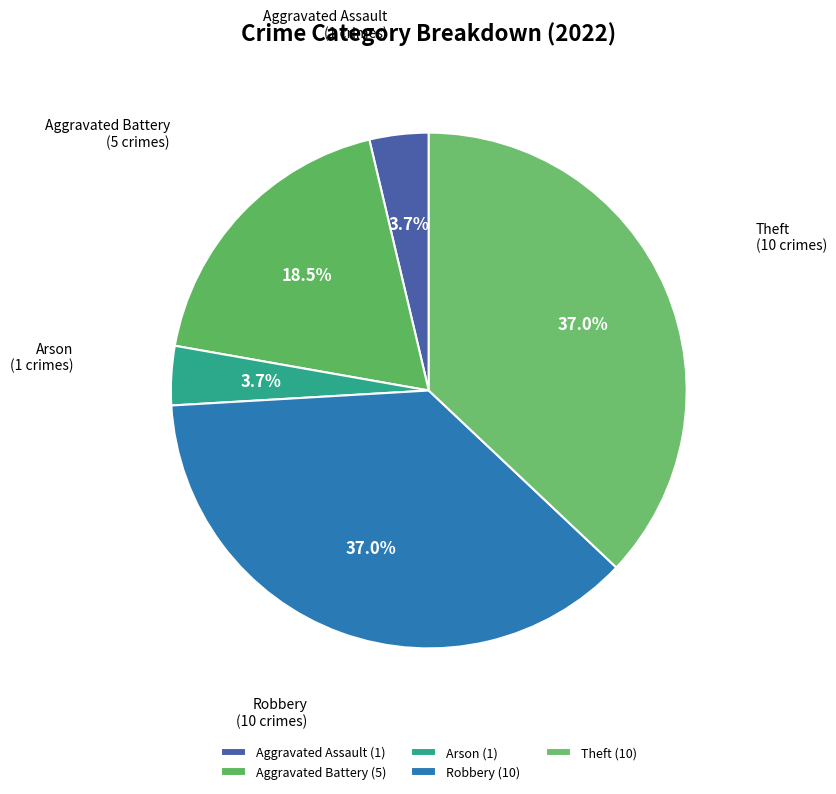

Does Aggravated Assault represent more than half of the total?

No